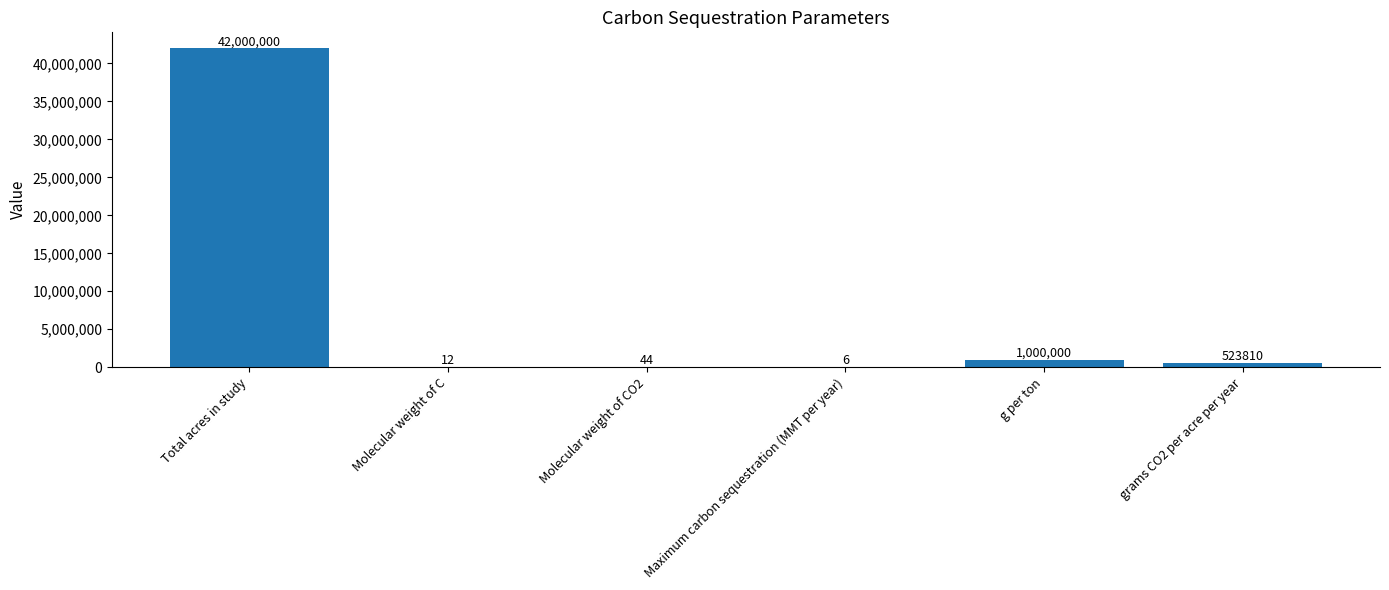

What is the greatest value displayed?

42000000.0